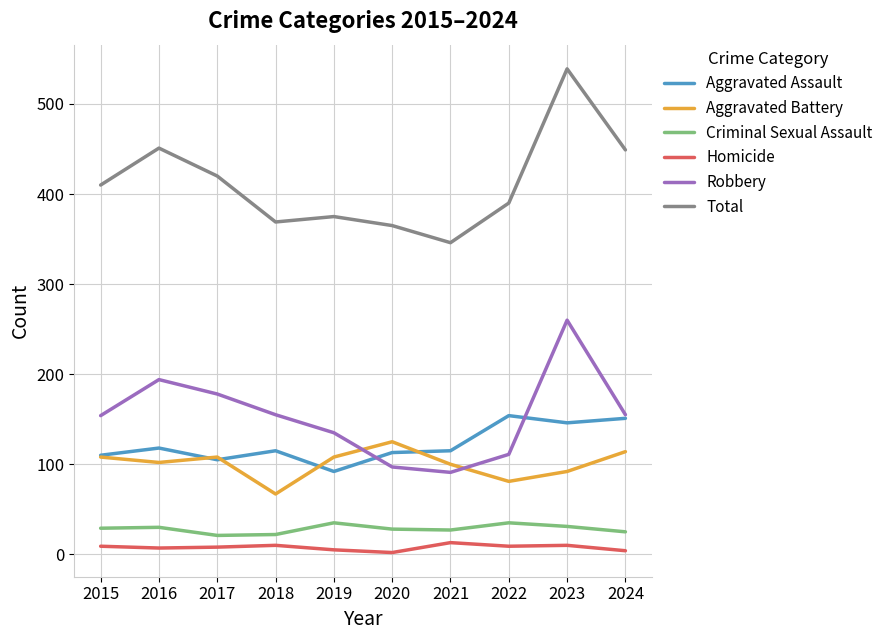

What is the greatest value displayed?

539